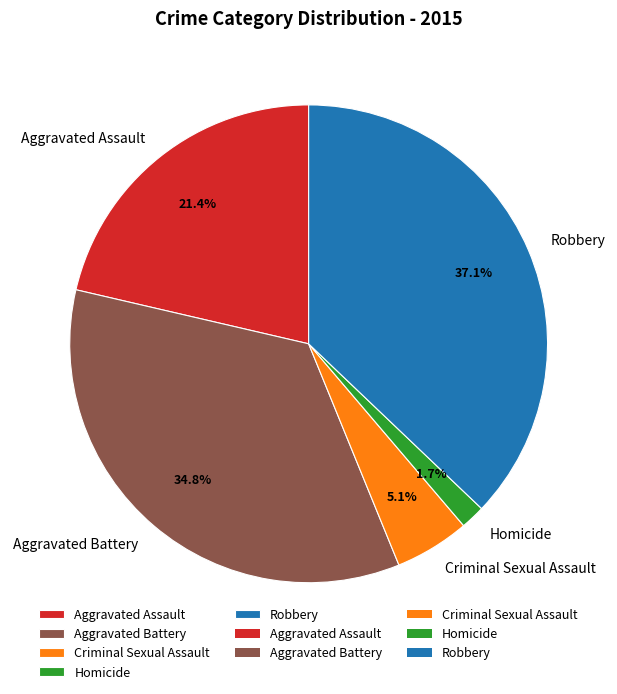

To the nearest percent, what percentage of the pie is Aggravated Assault?

21%